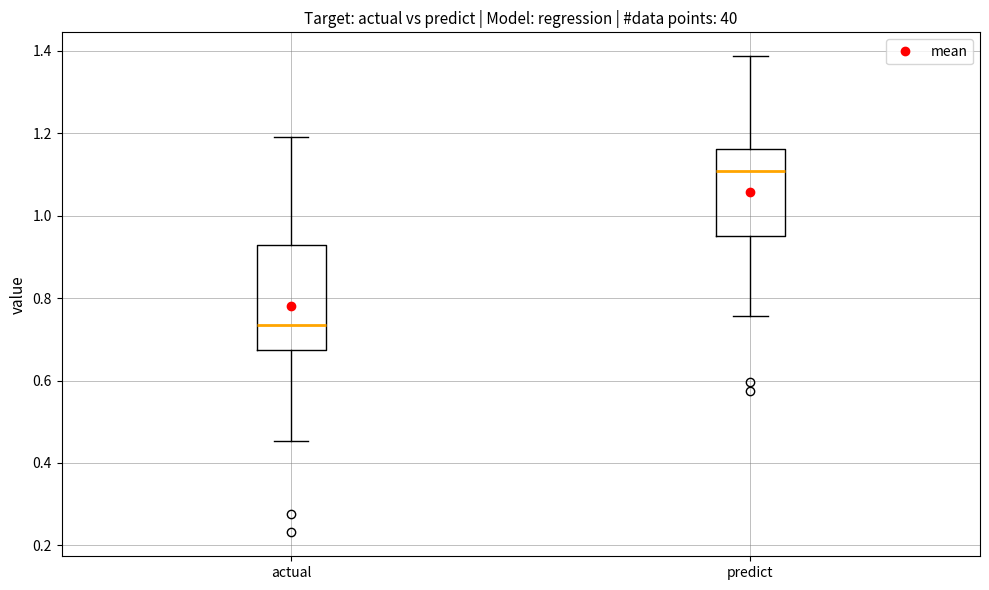

Where does the upper whisker of the box for predict end on the y-axis? The values are not printed on the chart, so give them approximately, as read against the axis.

1.38